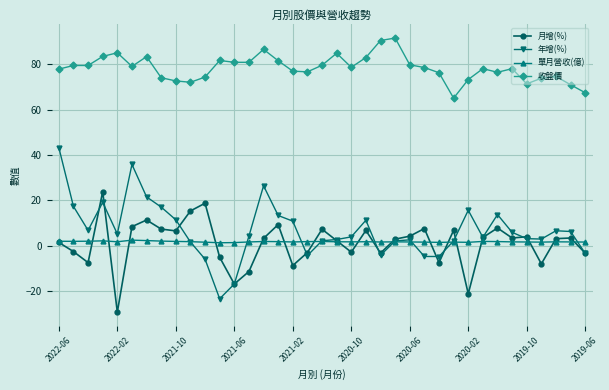

True or false: 月增(%) has more than 1 points higher than both neighbors.

True